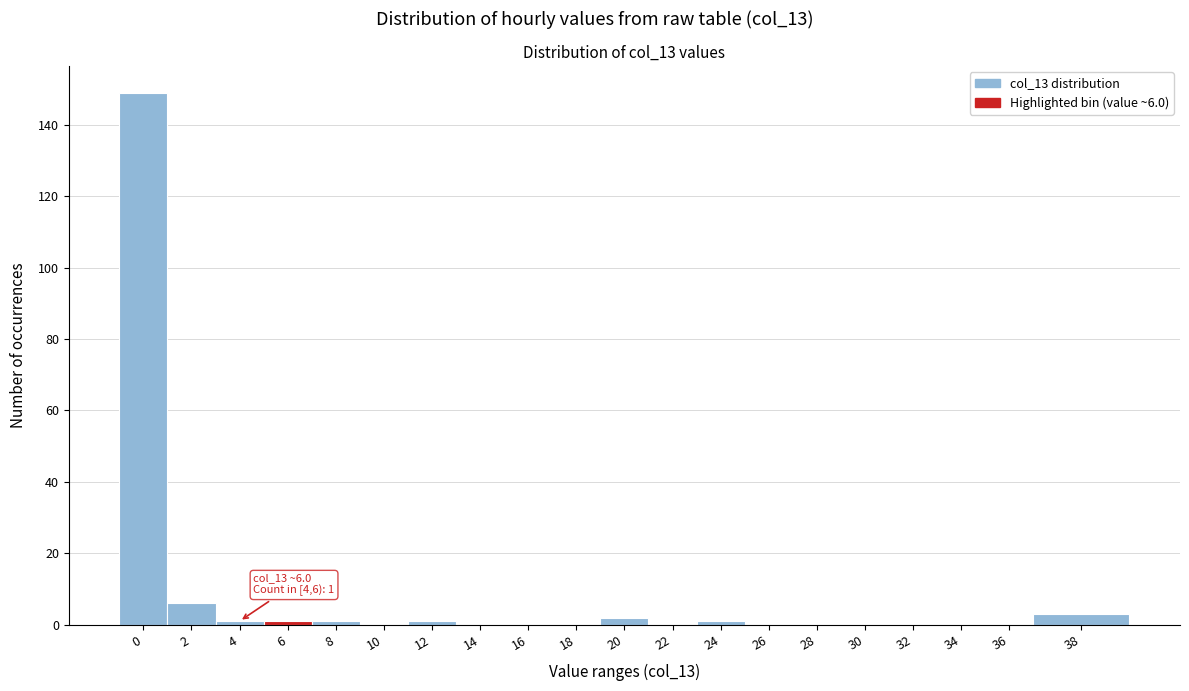

Reading left to right, what are all the values shown in this chart?

0=149	2=6	4=1	6=1	8=1	10=0	12=1	14=0	16=0	18=0	20=2	22=0	24=1	26=0	28=0	30=0	32=0	34=0	36=0	38=3